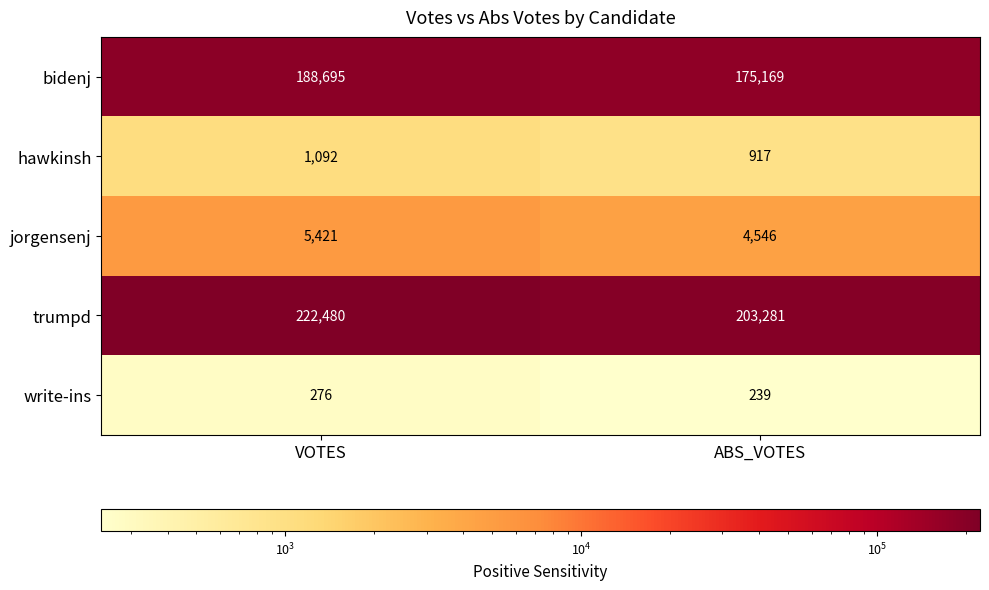

Rank the series at ABS_VOTES from highest to lowest value.

trumpd, bidenj, jorgensenj, hawkinsh, write-ins